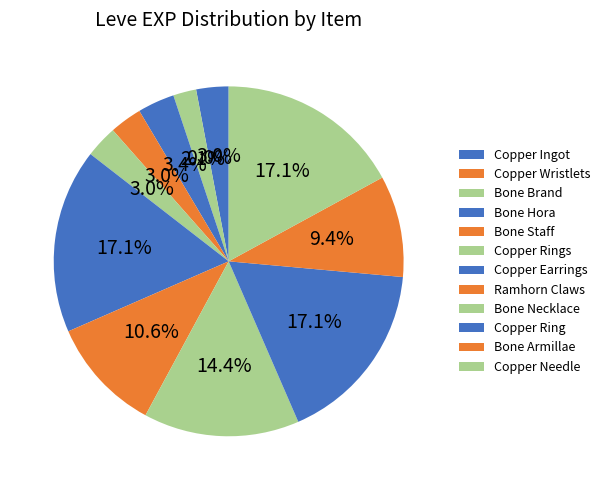

To the nearest percent, what is the average slice percentage?

8%